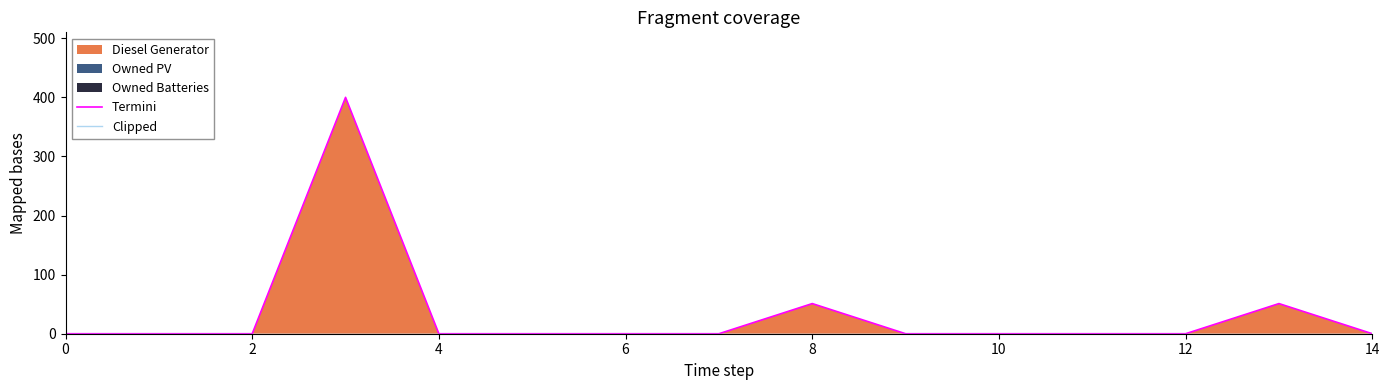

The value of Termini at 12 is 125. True or false?

False